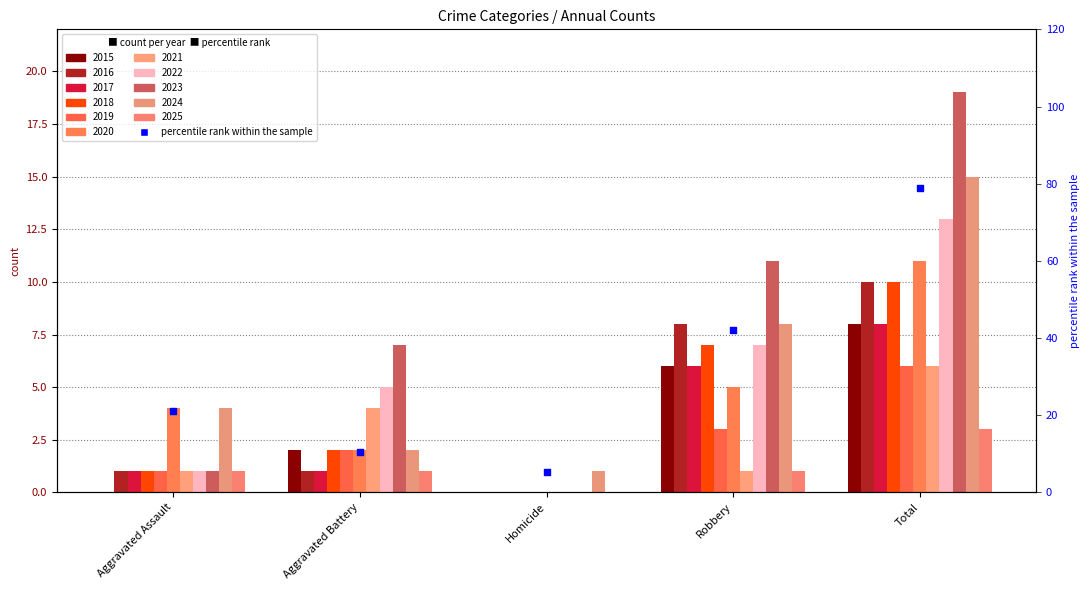

What is the ratio of the value at Aggravated Assault to the value at Total?

0.3